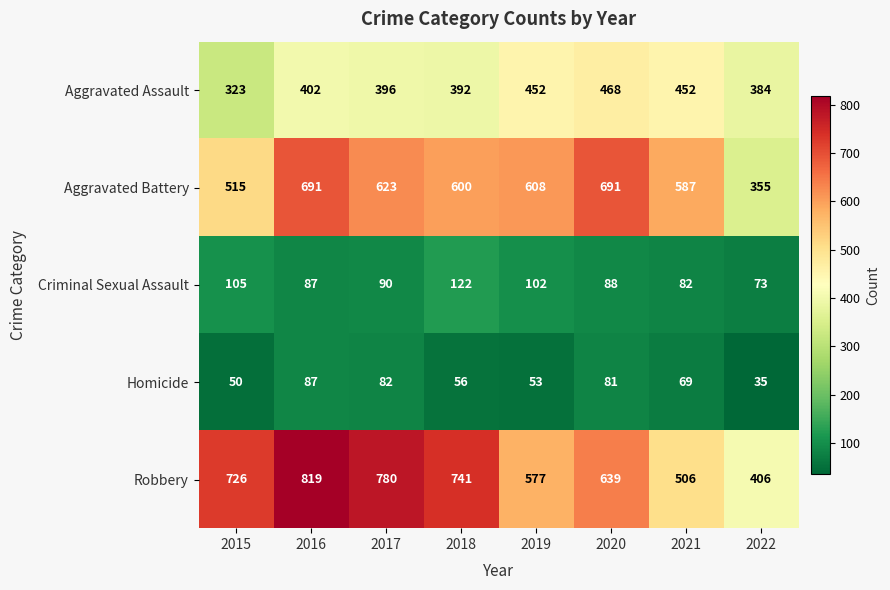

At 2015, list the series in order from largest to smallest.

Robbery, Aggravated Battery, Aggravated Assault, Criminal Sexual Assault, Homicide